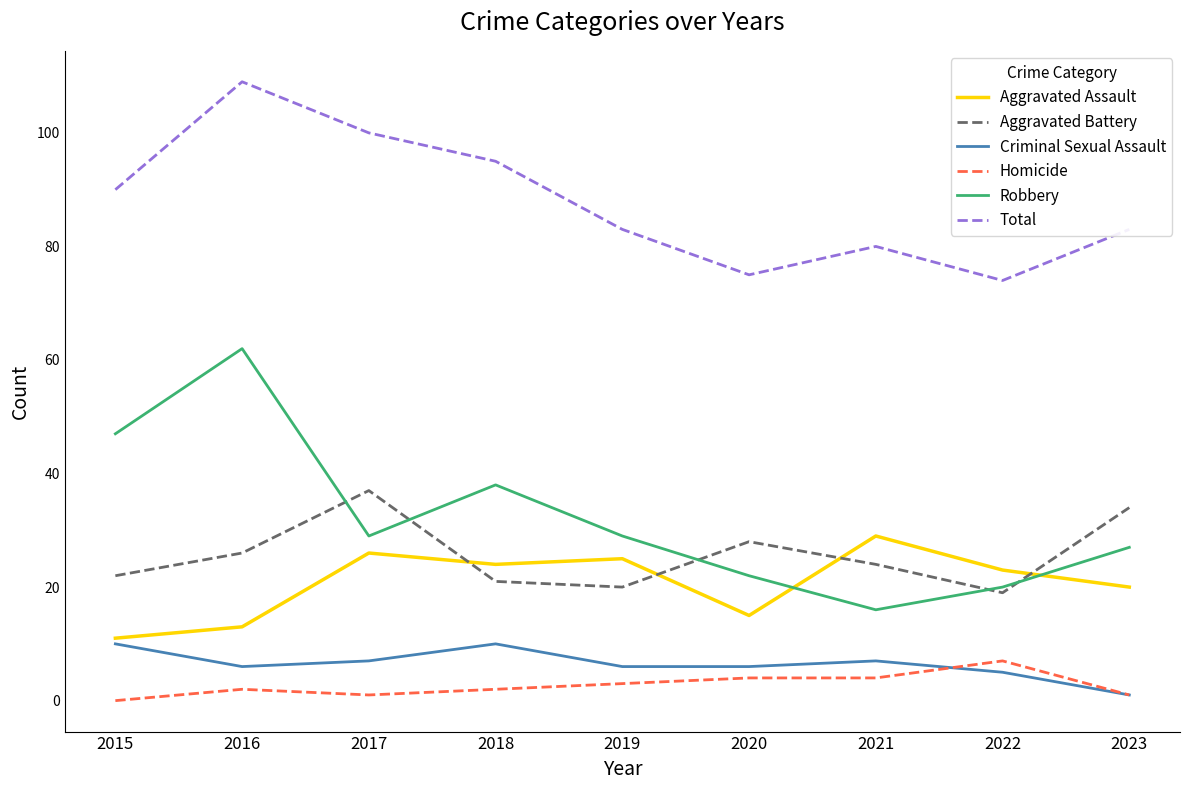

How many lines are shown in the chart?

6